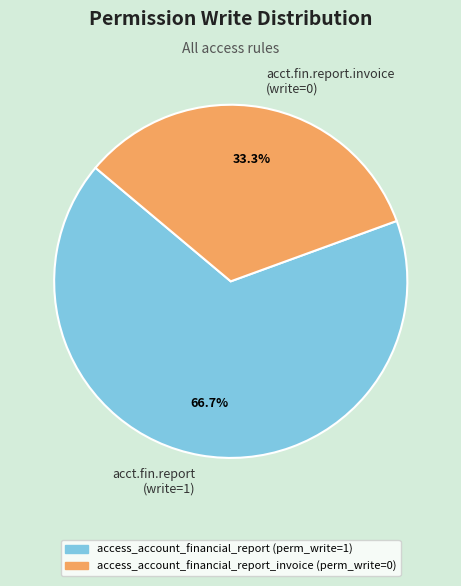

Is there a majority slice in this chart?

Yes